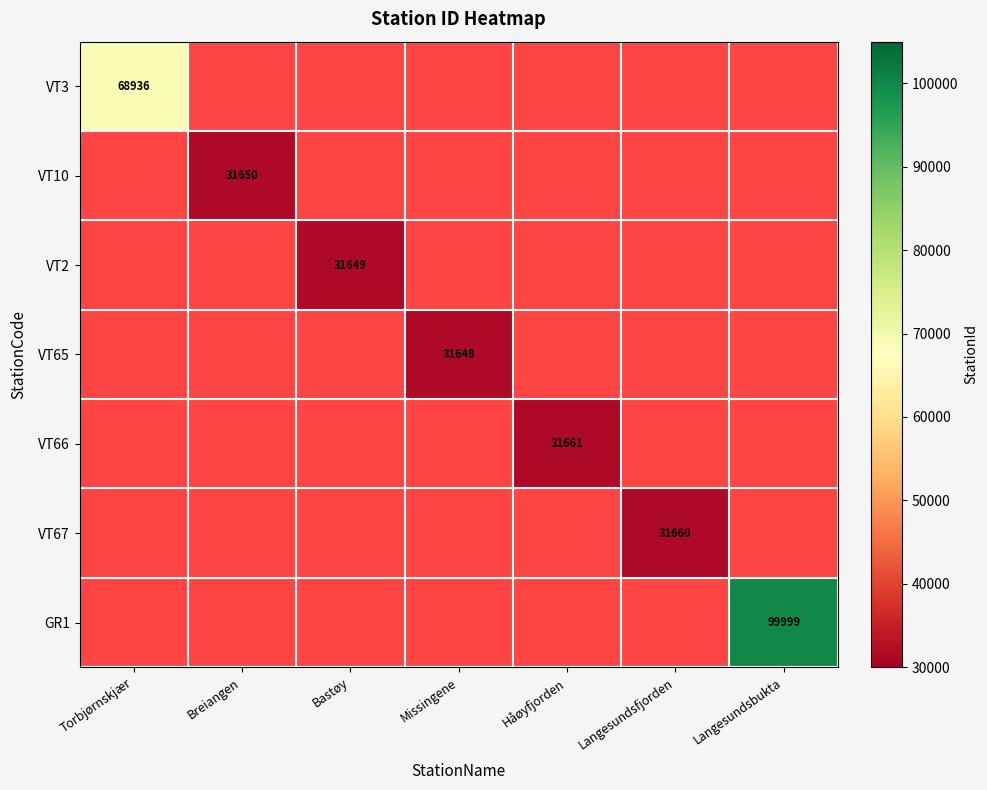

At how many categories does at least one series exceed 48513?

2